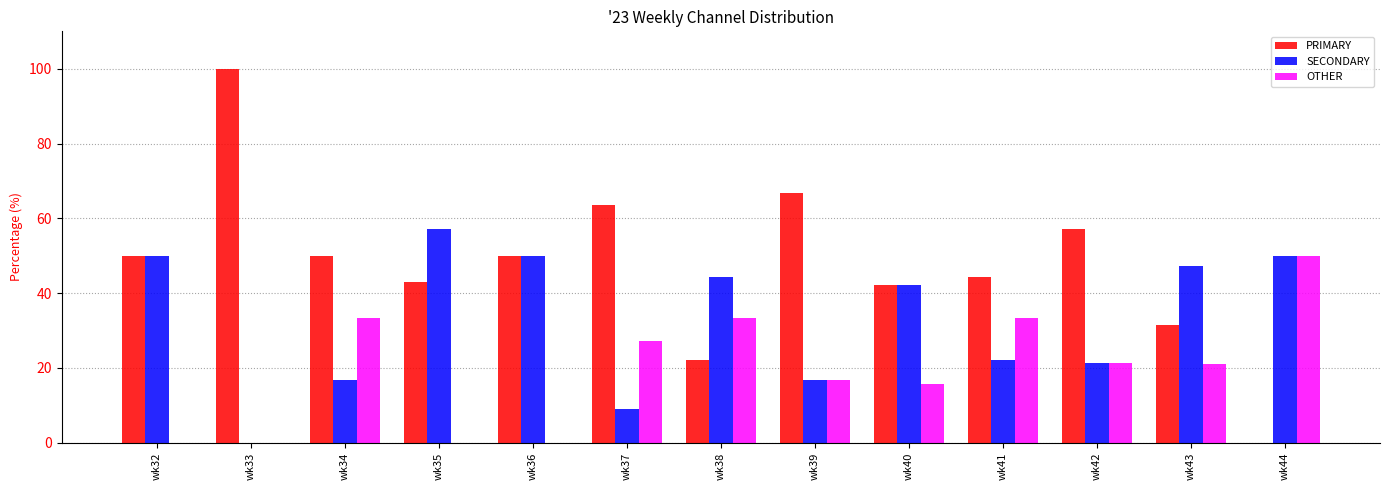

How many categories are shown in the chart?

13